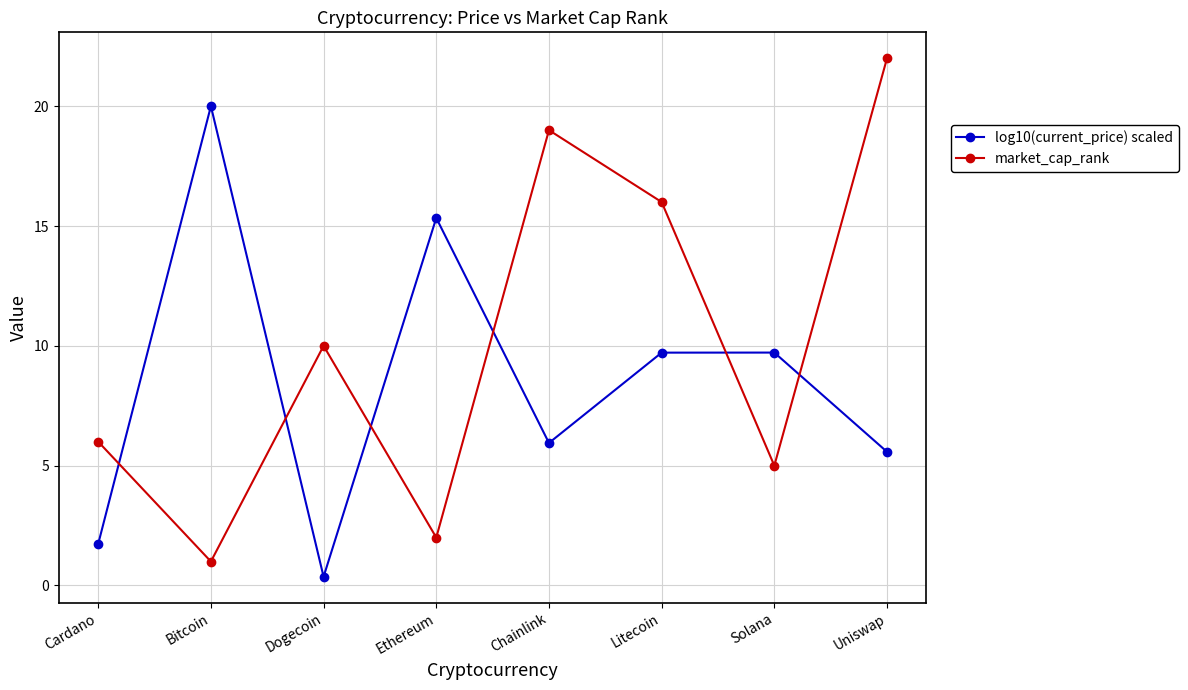

Where is the first local maximum for market_cap_rank?

Dogecoin